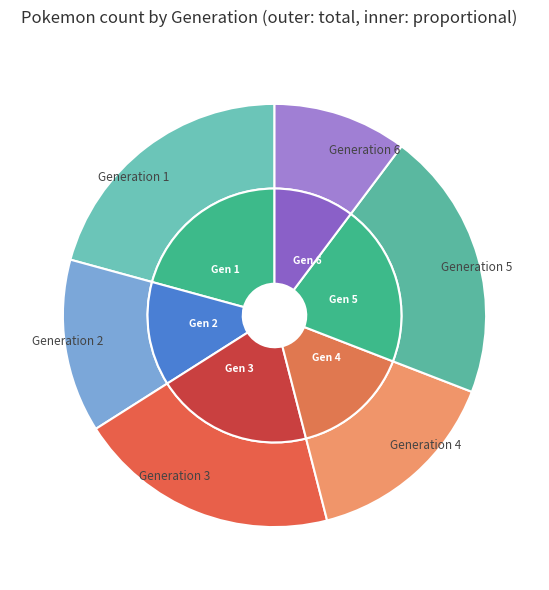

Which slice is the smallest?

Generation 6